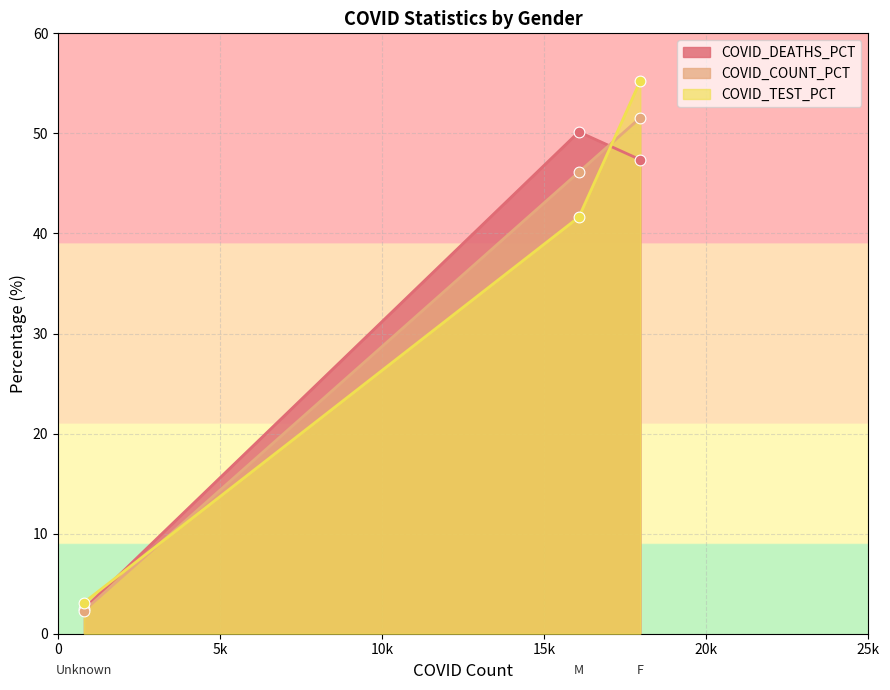

At which category is the sum across all series the highest?

F